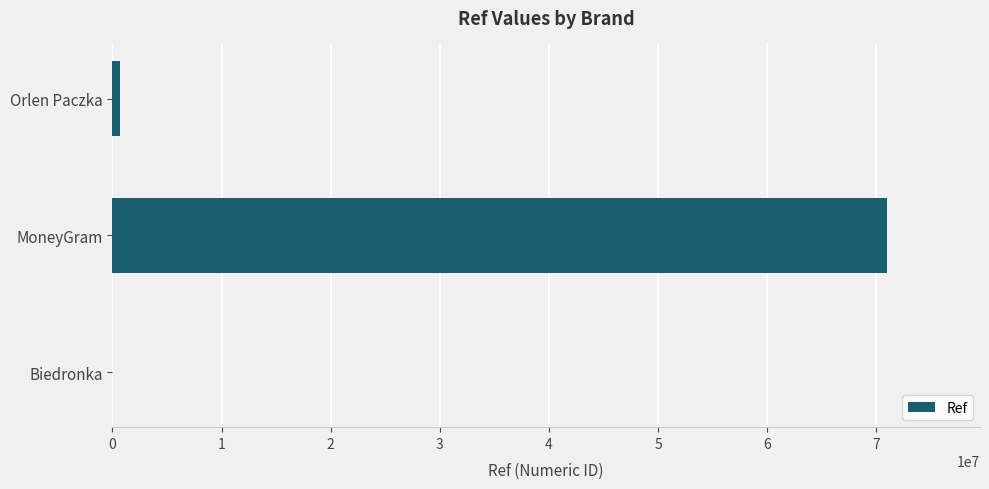

Count the number of data series in this chart.

1